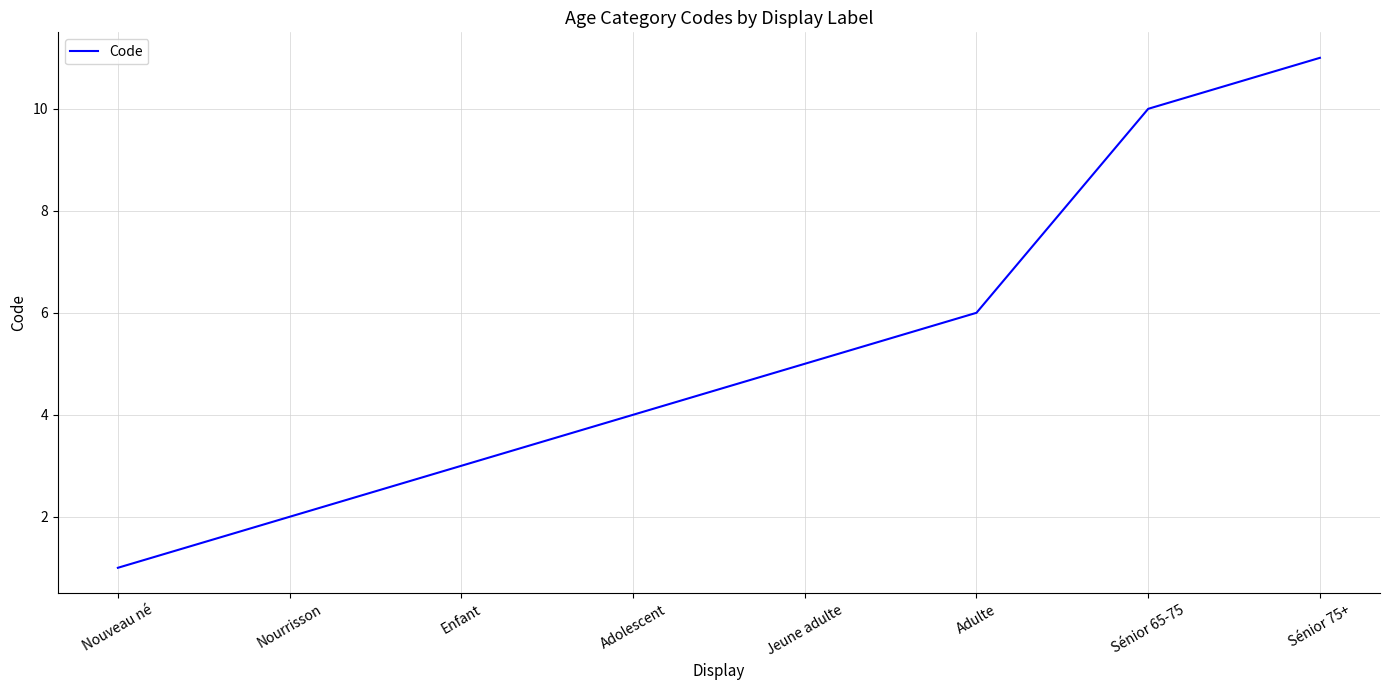

What is the difference between the maximum and second lowest values?

9